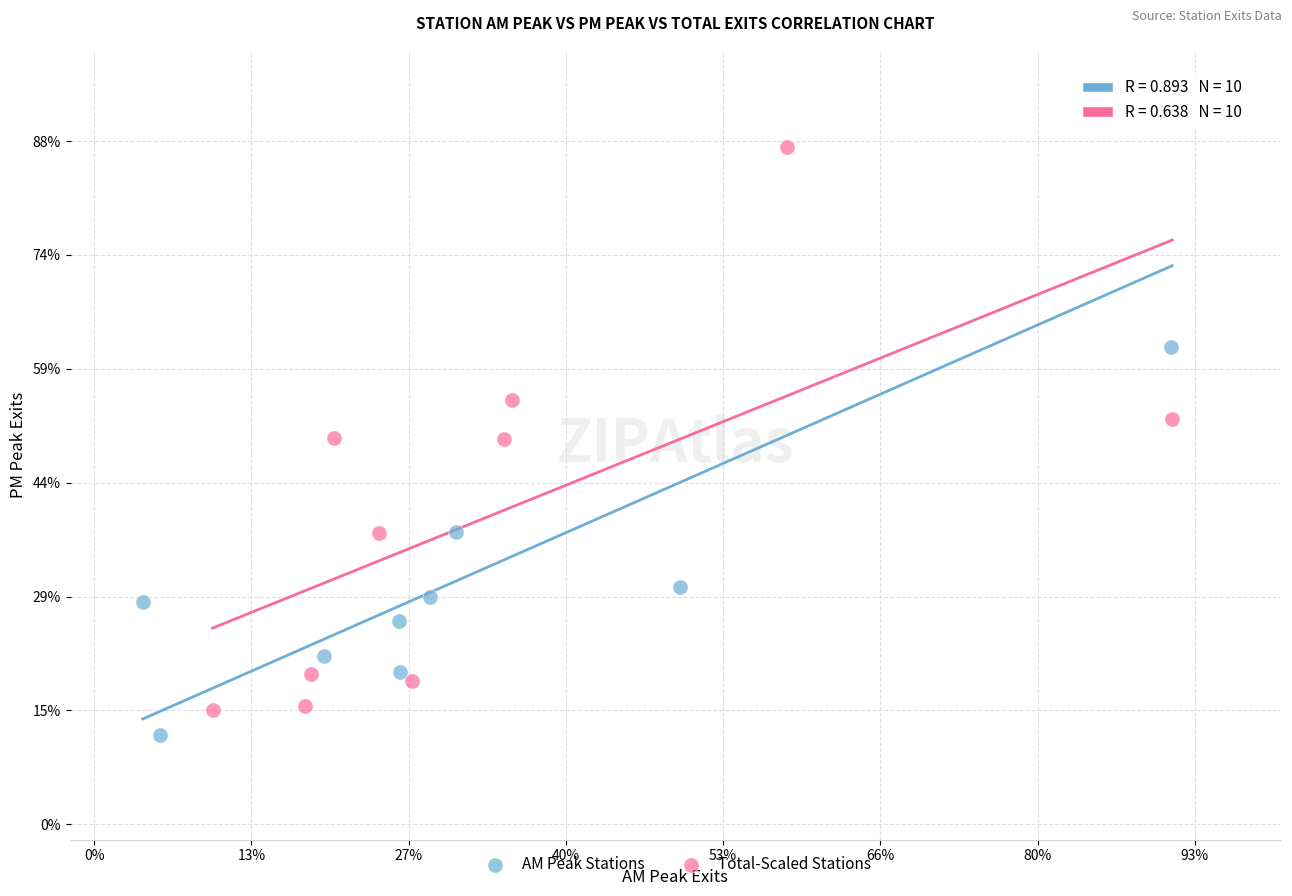

Which series has the largest Y range (max minus min)?

AM Peak Stations